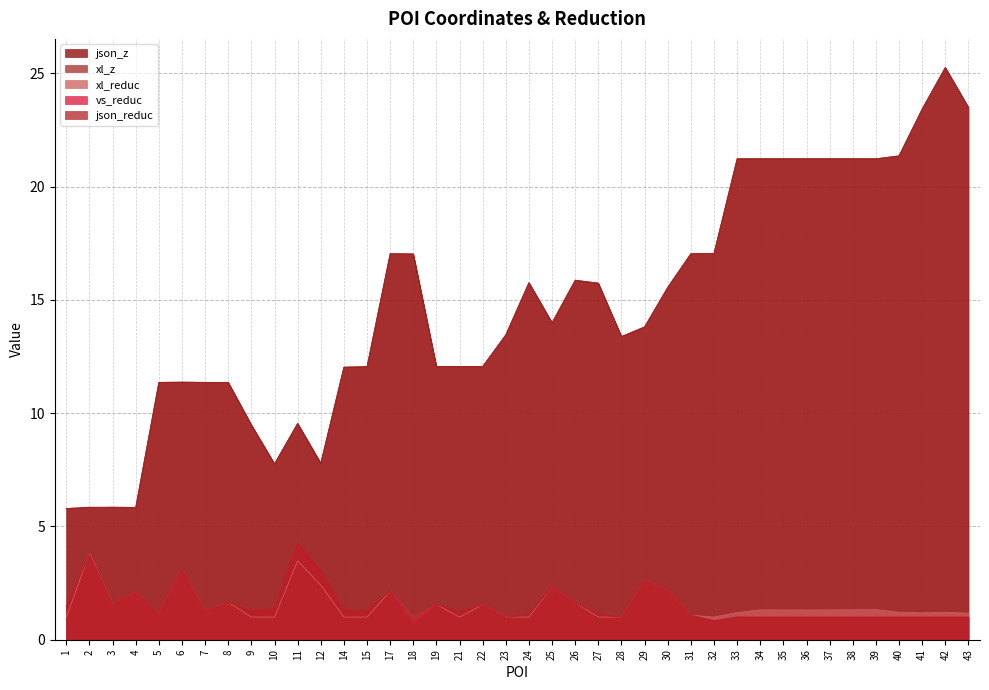

Between 21 and 23, which series saw the biggest shift?

xl_z